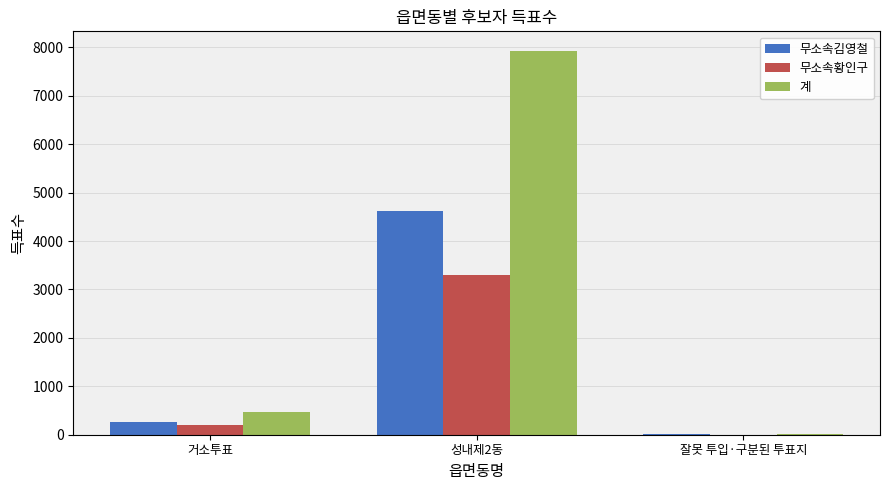

What is the highest value of the 계 series?

7934